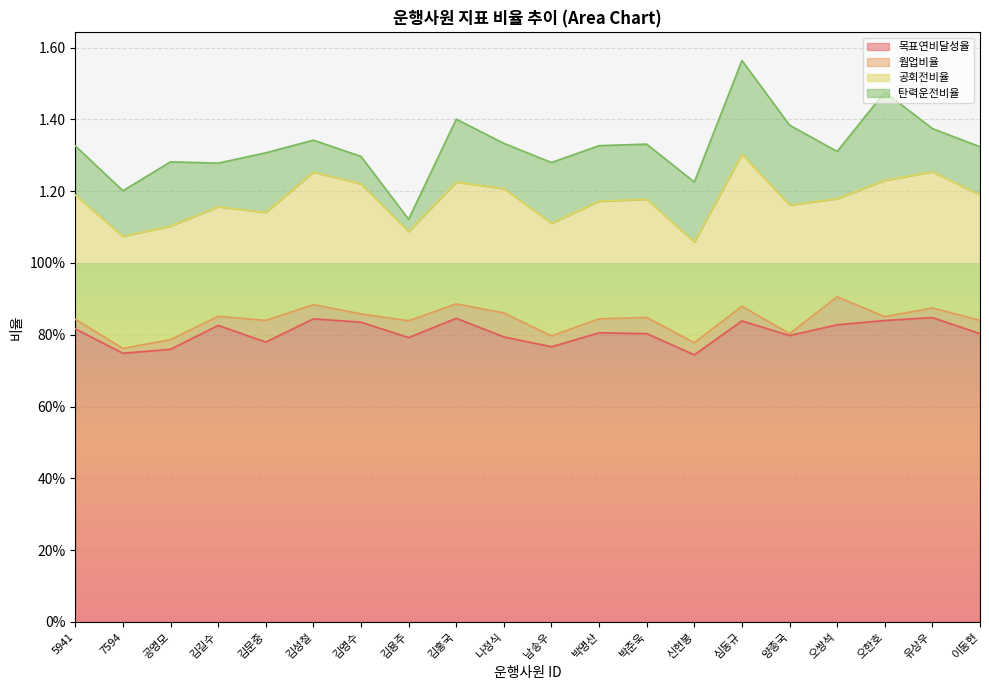

What is the label of the 18th point from the left?

오한호